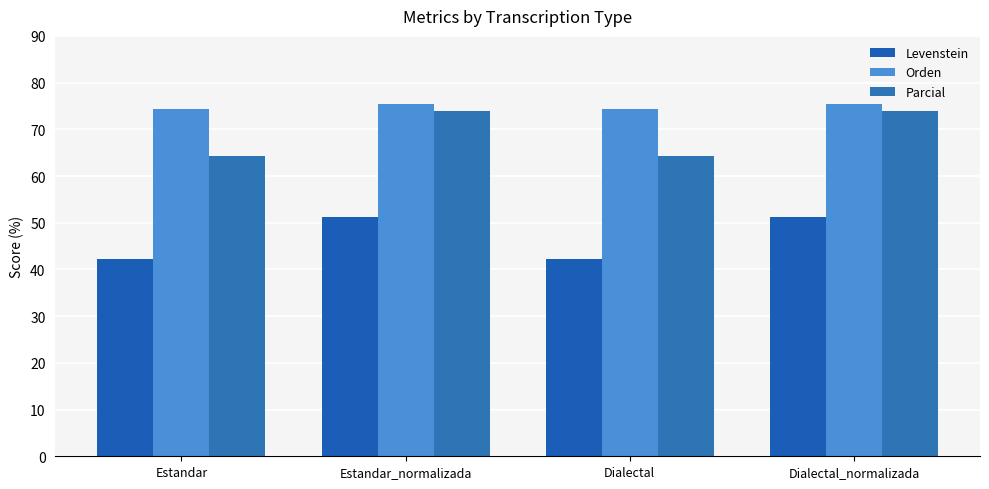

How many data points in Levenstein are above 51?

2